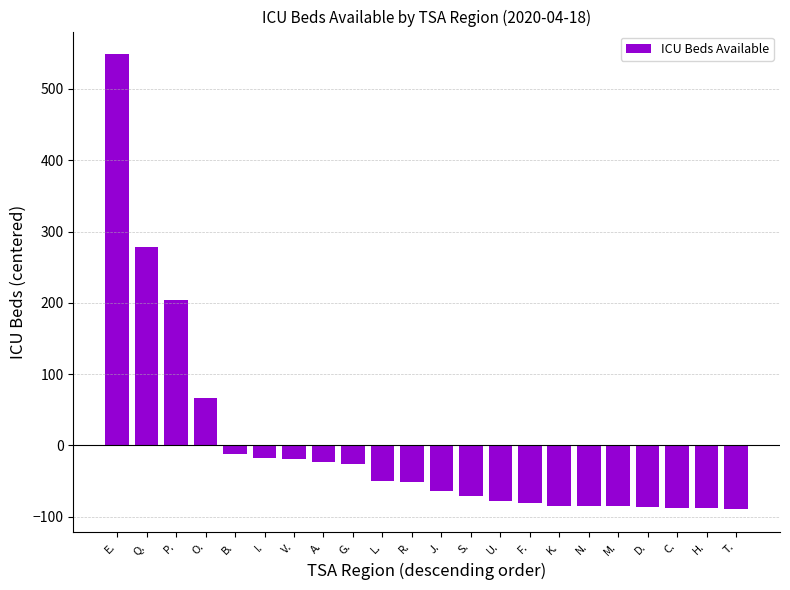

True or false: the data shows -78.3 at U..

True